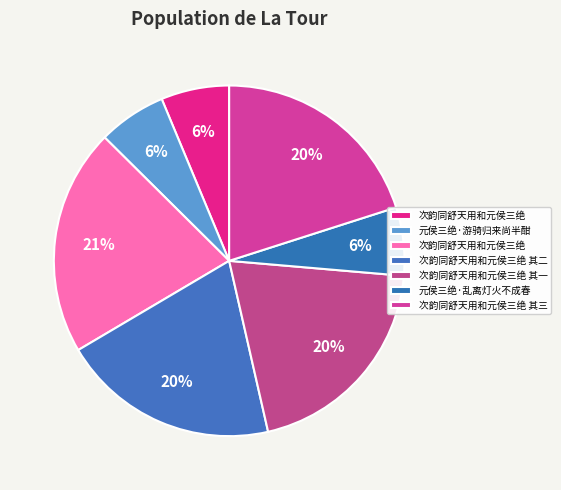

How many slices are in this pie chart?

7